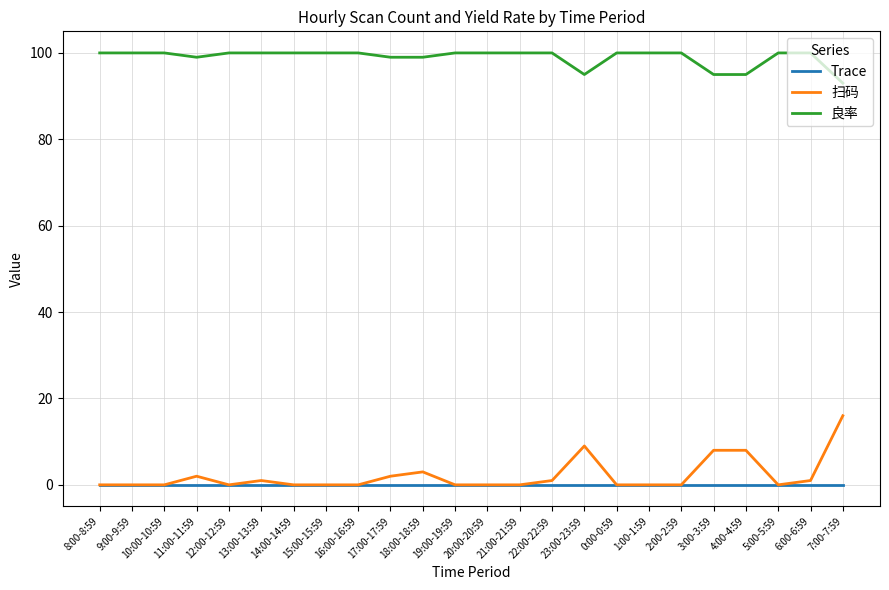

What is the sum of all 扫码 values?

51